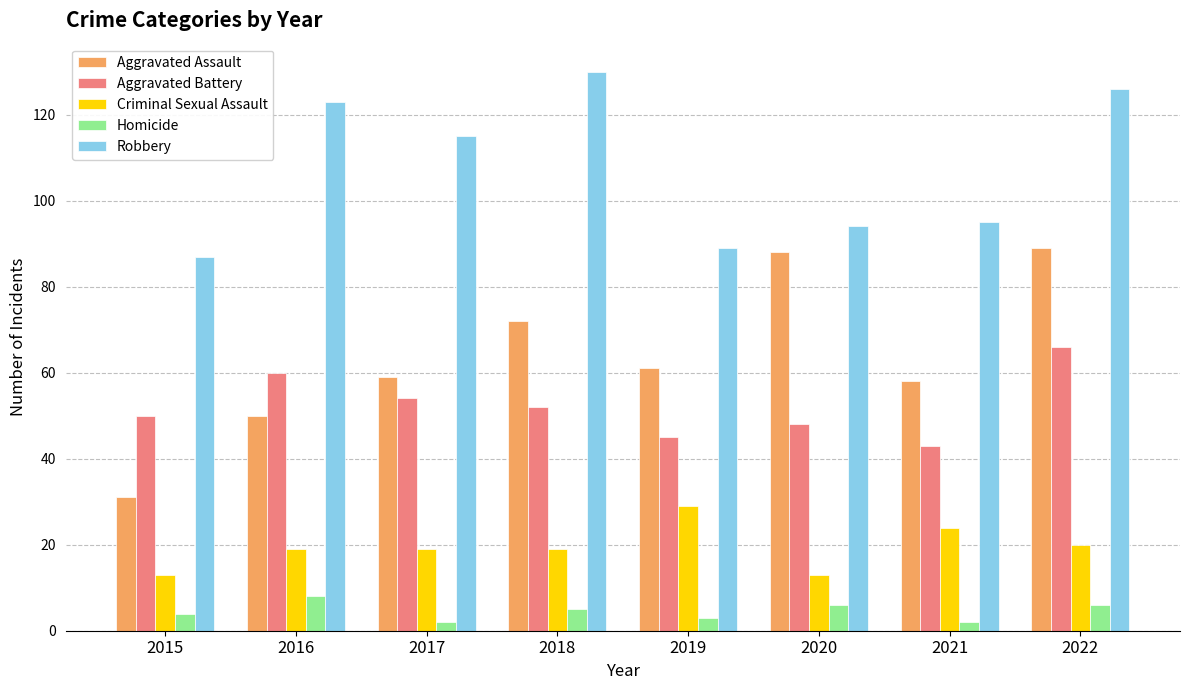

How many bars are there in total?

40